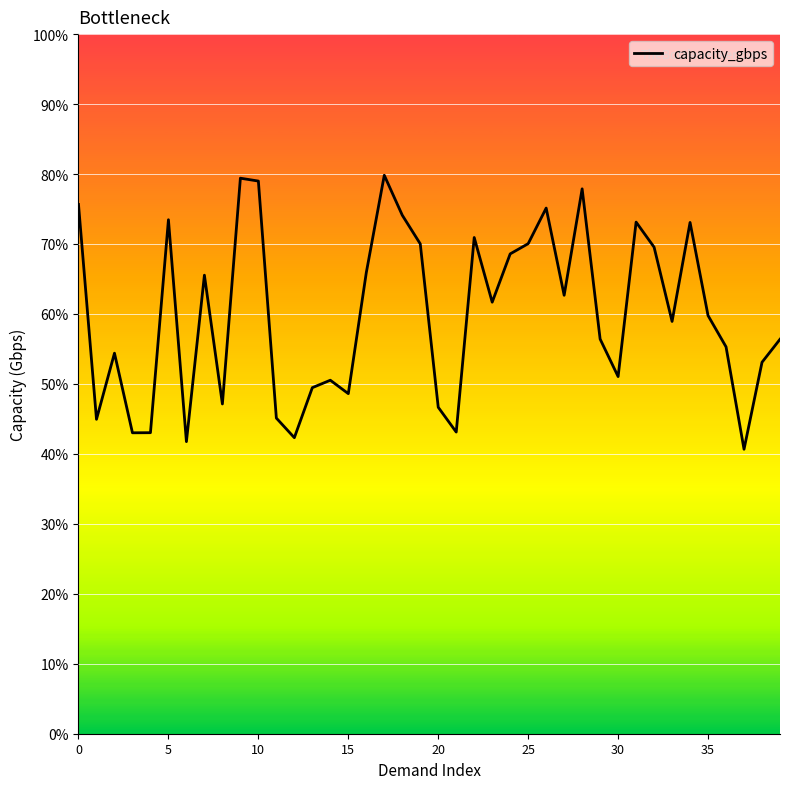

How many interior local peaks (higher than both neighbors) does the data have?

11